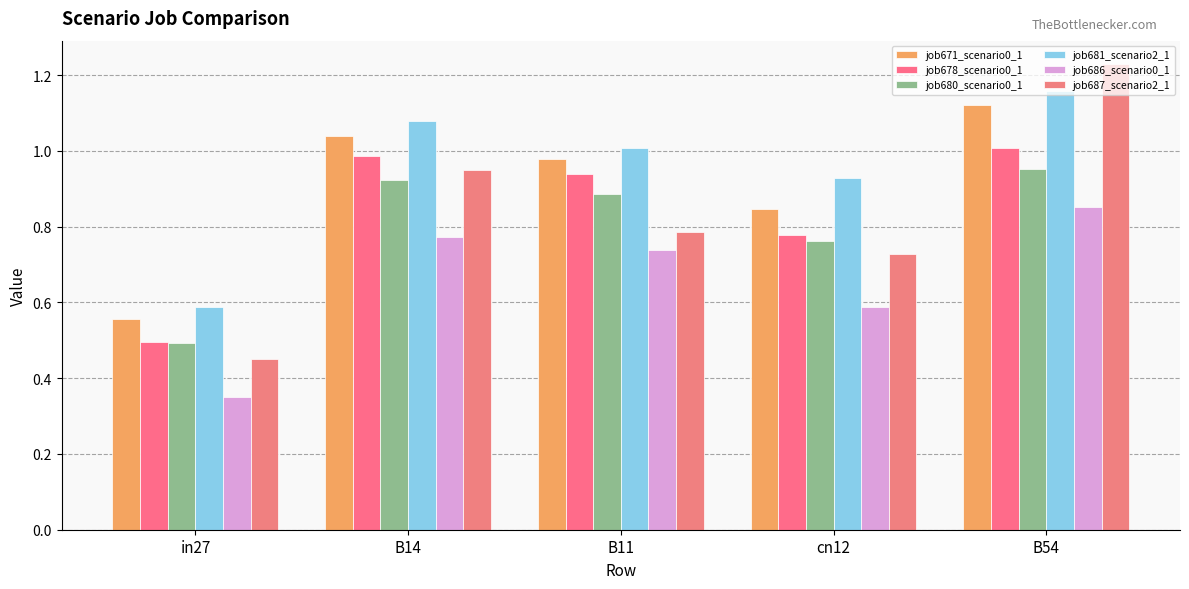

Is it true that job678_scenario0_1 equals 1.0 at B14?

True